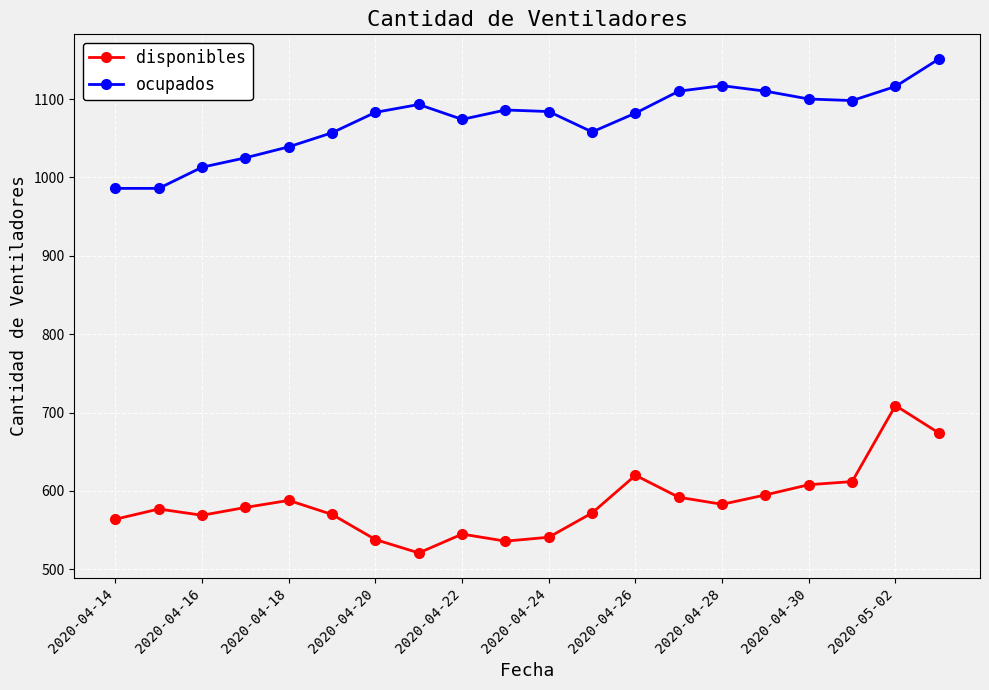

Which series has the largest total across all categories?

ocupados